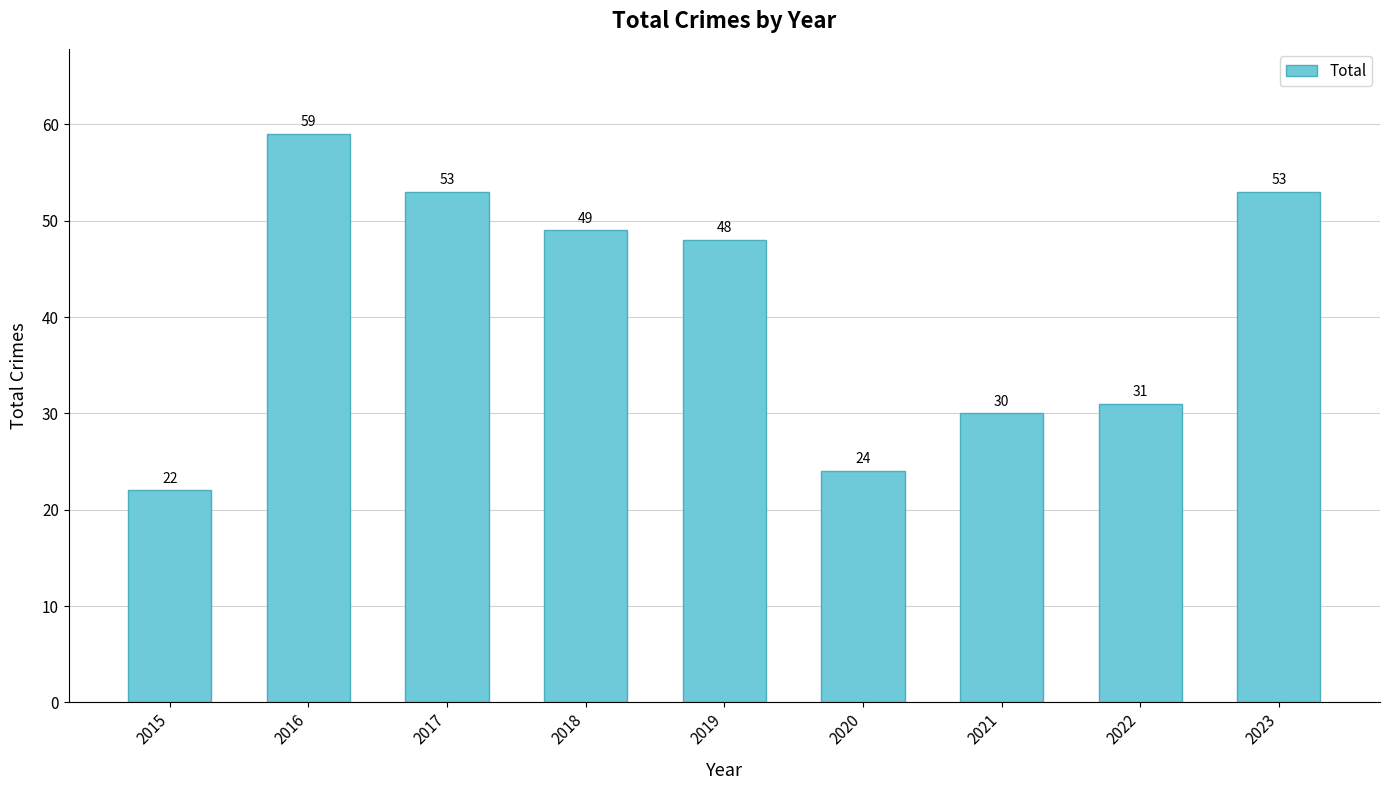

Which label corresponds to the smallest value in the chart?

2015